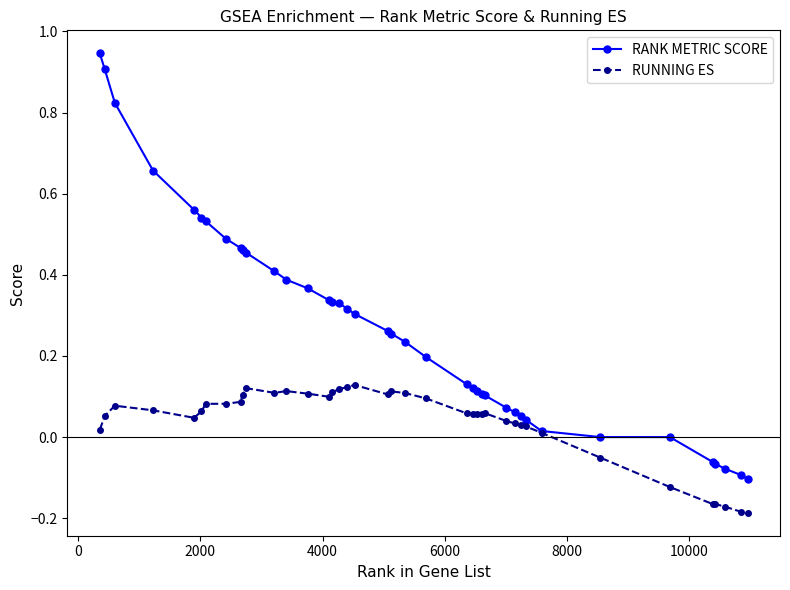

List the series in order of their overall mean, lowest first.

RUNNING ES, RANK METRIC SCORE